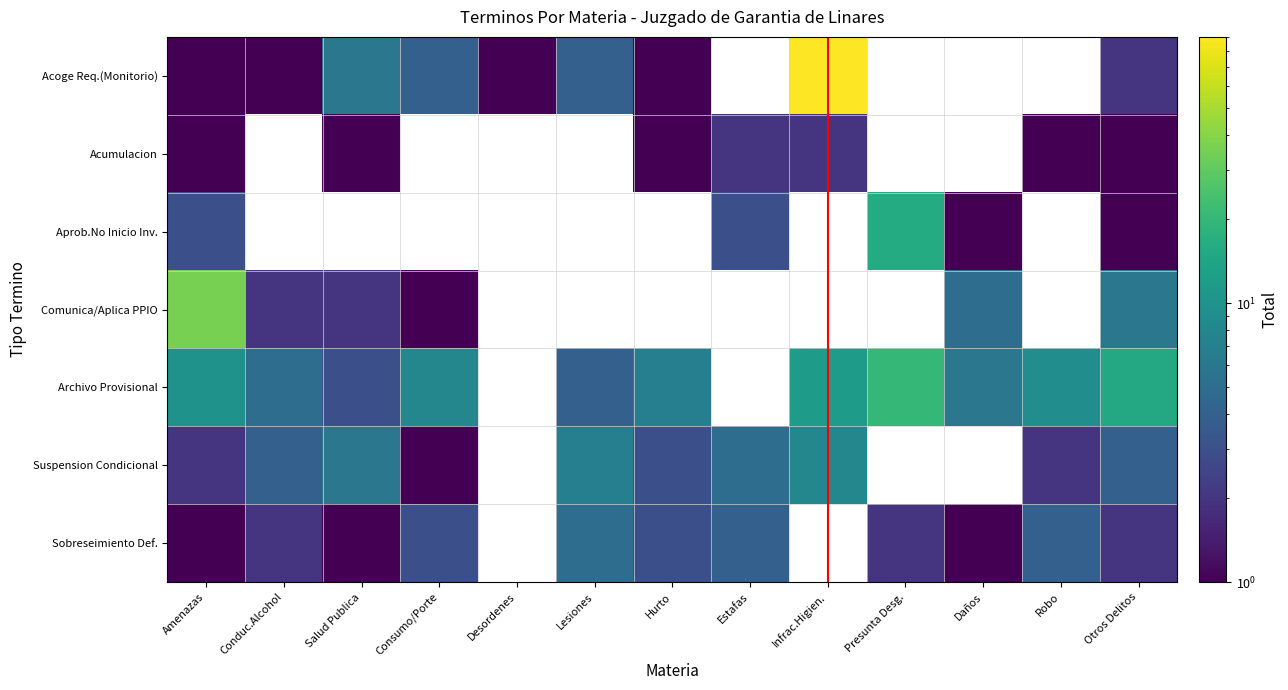

At which label does Archivo Provisional reach its peak?

Presunta Desg.